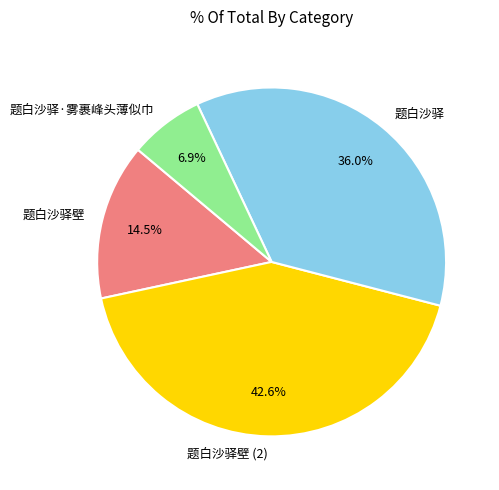

Which category has the biggest portion of the pie?

题白沙驿壁 (2)